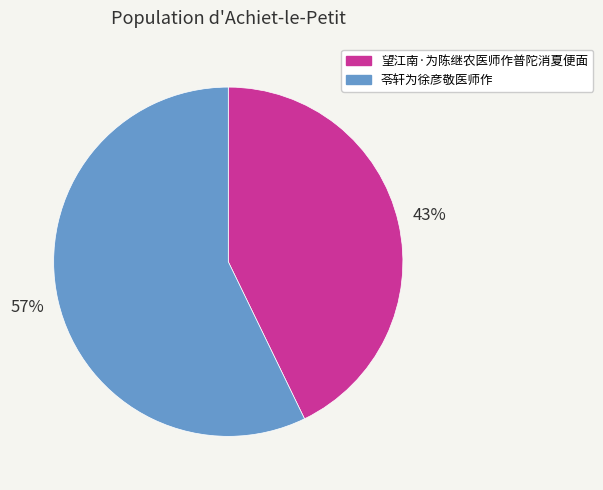

Is the sum of 望江南·为陈继农医师作普陀消夏便面 and 苓轩为徐彦敬医师作 greater than half?

Yes